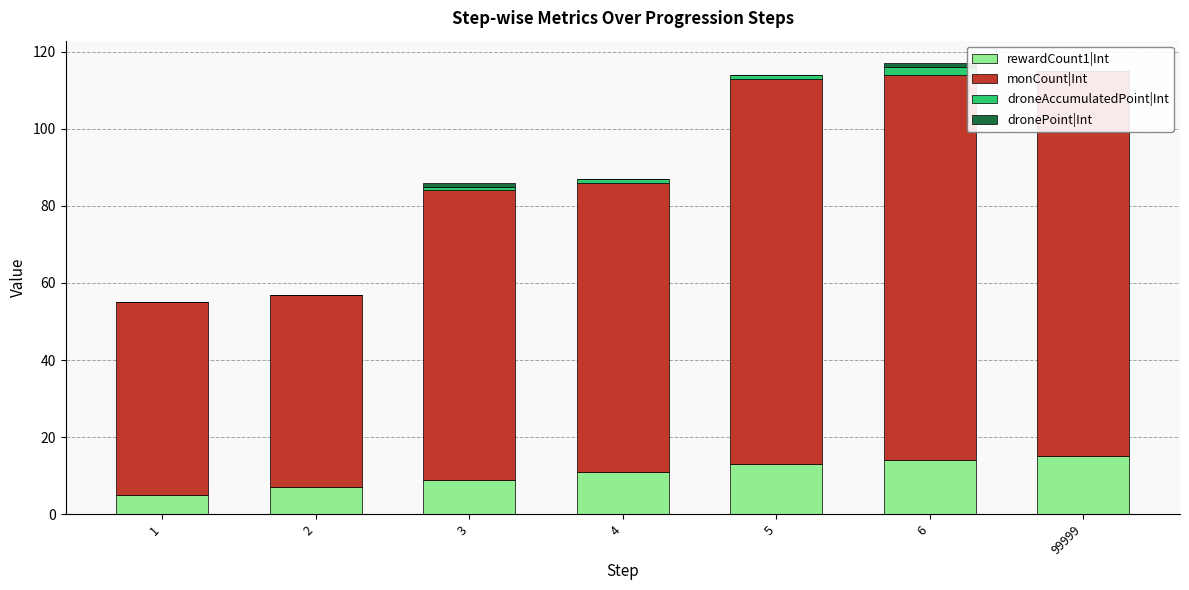

Rank the series at 3 from lowest to highest value.

droneAccumulatedPoint|Int, dronePoint|Int, rewardCount1|Int, monCount|Int